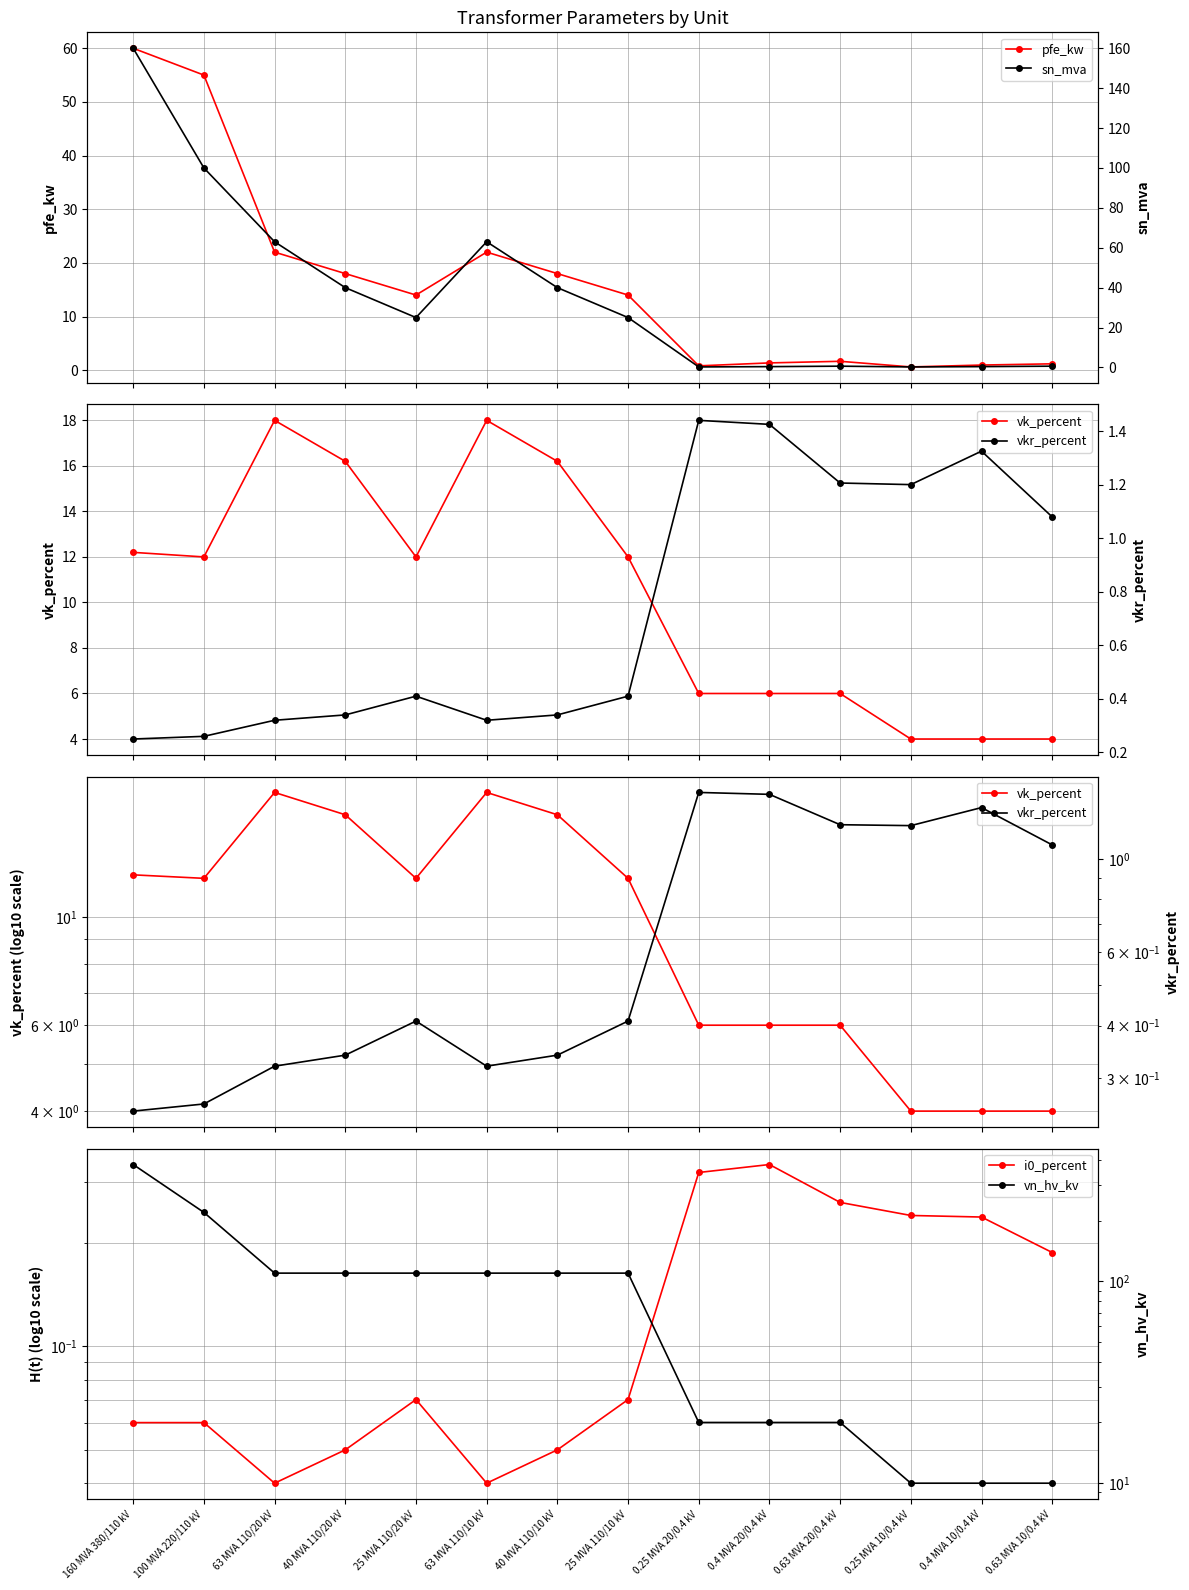

How many values in the pfe_kw series are below 14?

6